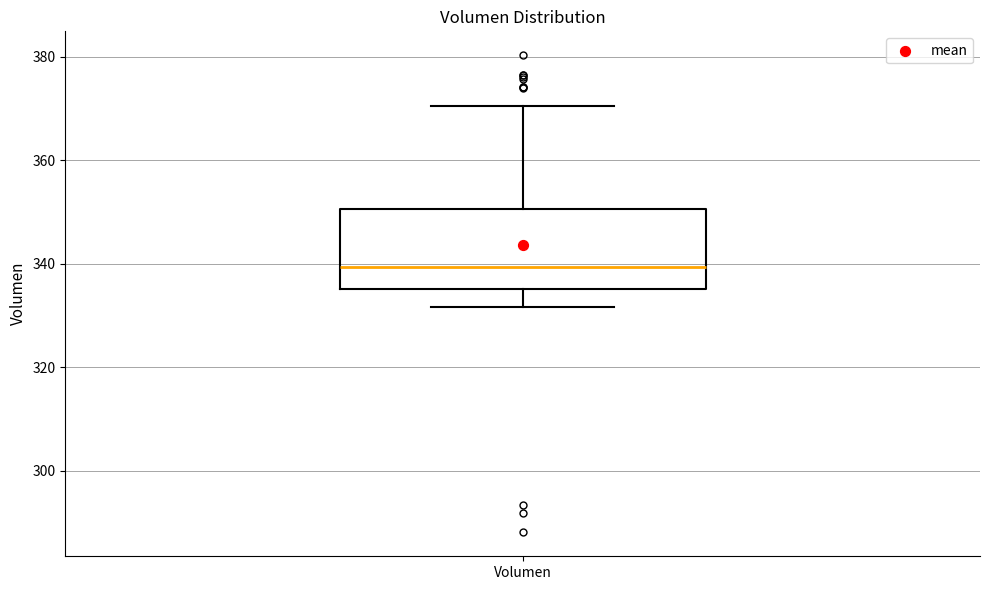

Read this box plot against the y-axis: the position of the median line, the range covered by the box, and the ends of both whiskers. The values are not printed on the chart, so give them approximately, as read against the axis.

median 340, box 336 to 350, whiskers 332 to 370